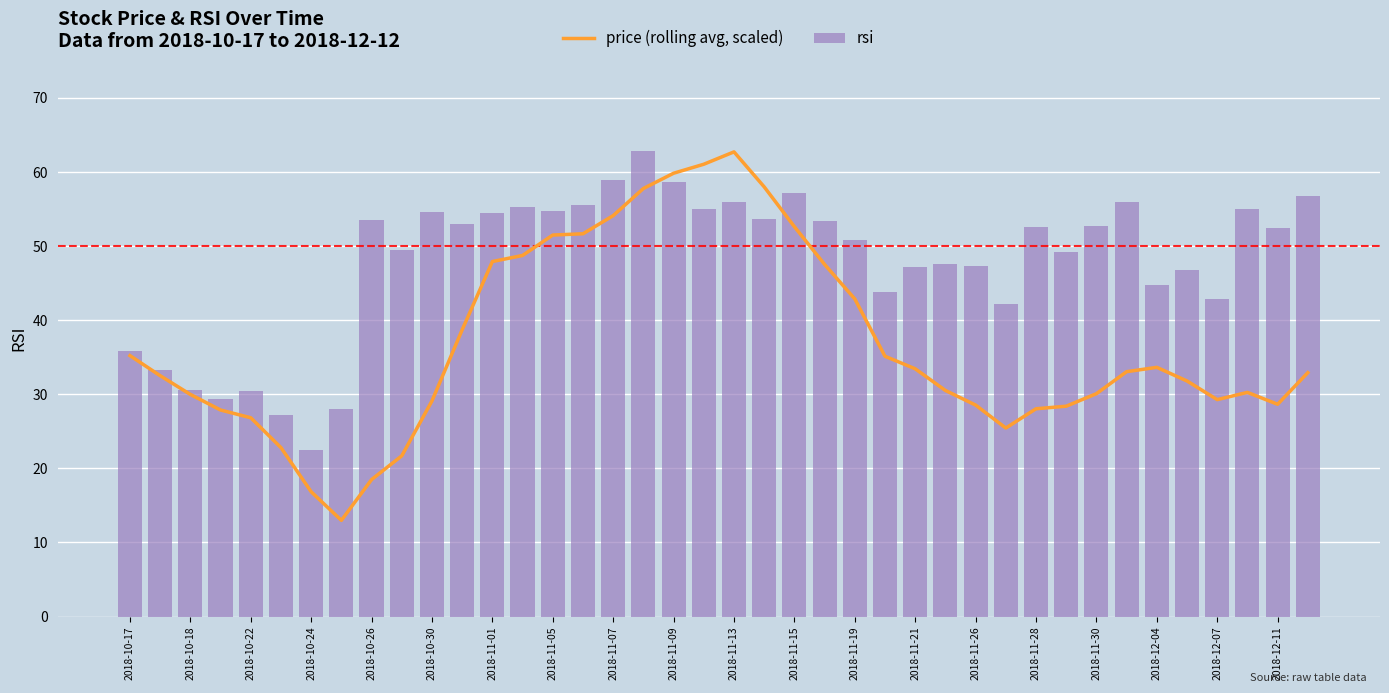

Is it true that rsi equals 14.1 at 2018-11-21?

False